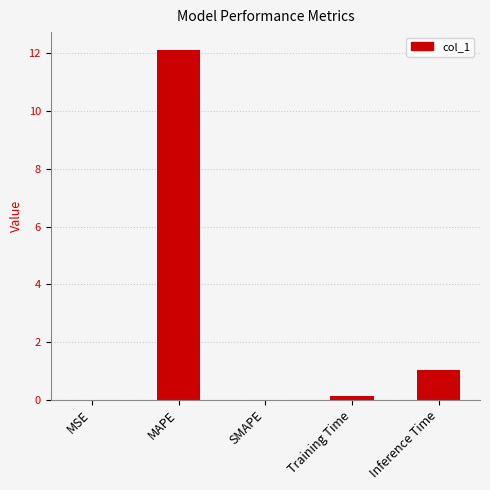

What is the sum of all values?

13.3